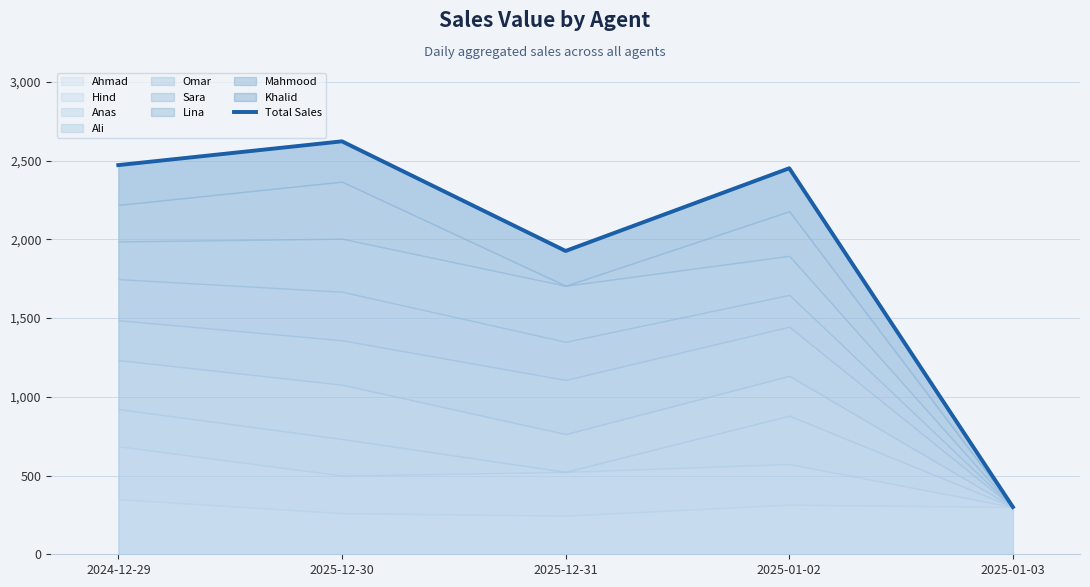

Rank the categories by value from highest to lowest.

2025-12-30, 2024-12-29, 2025-01-02, 2025-12-31, 2025-01-03